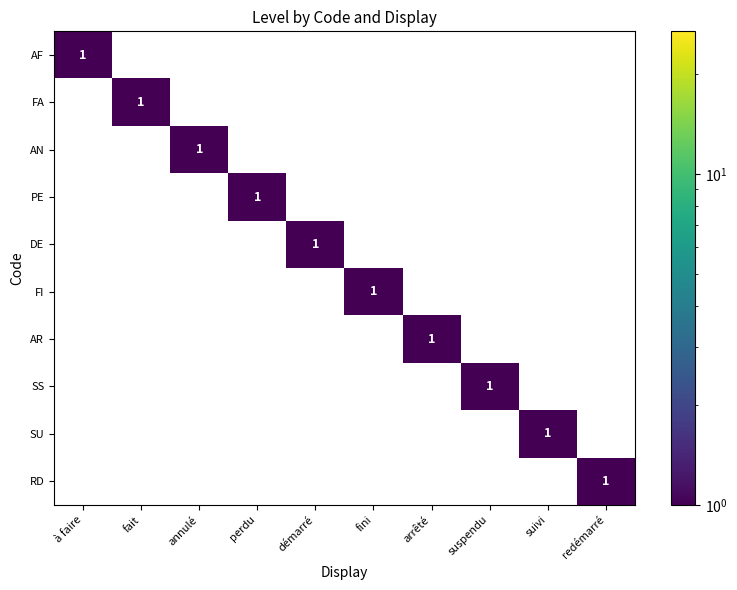

At which category is the sum across all series the highest?

à faire